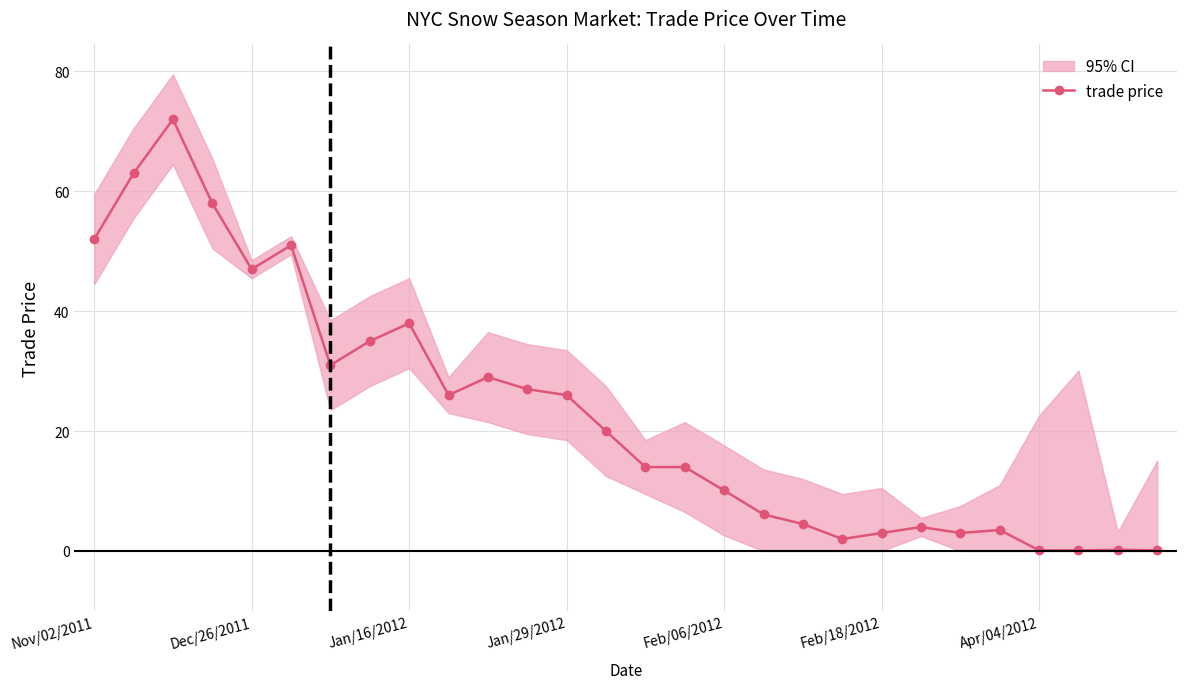

Where does the data first go above 20?

Nov/02/2011